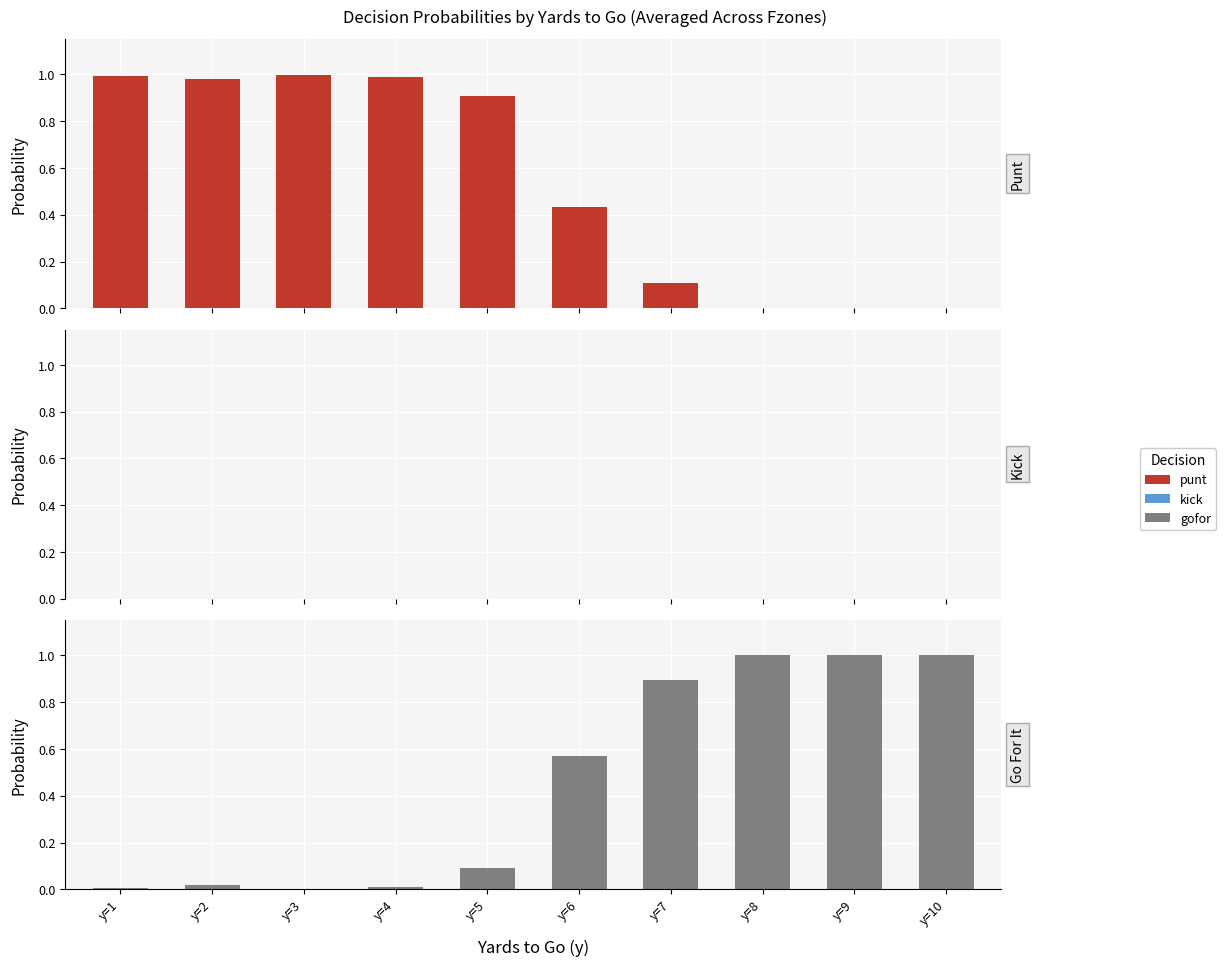

The kick series shows 0.0 at y=1. True or false?

True